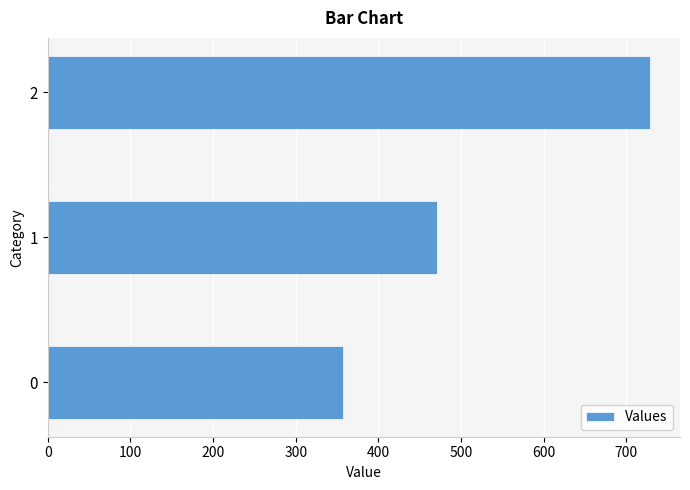

Is it true that the value at 1 is 471.4?

True